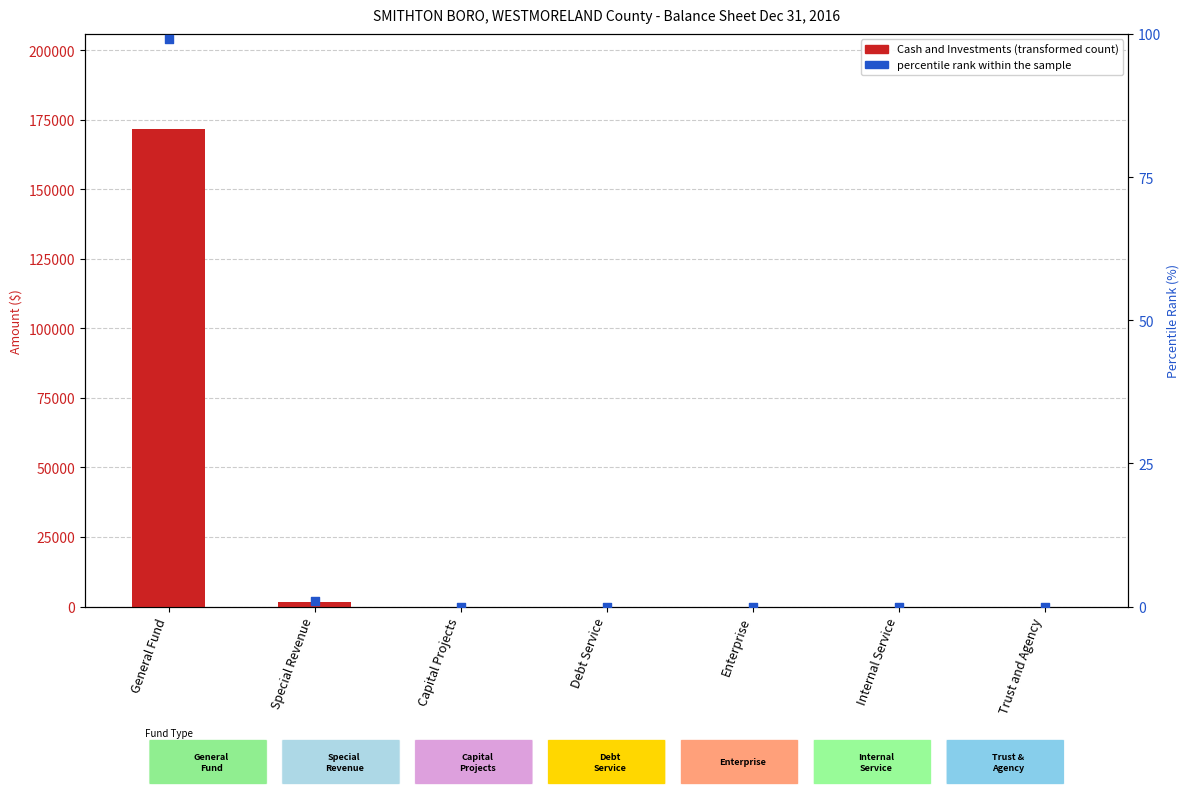

Which series has the widest spread of Y values?

Cash and Investments